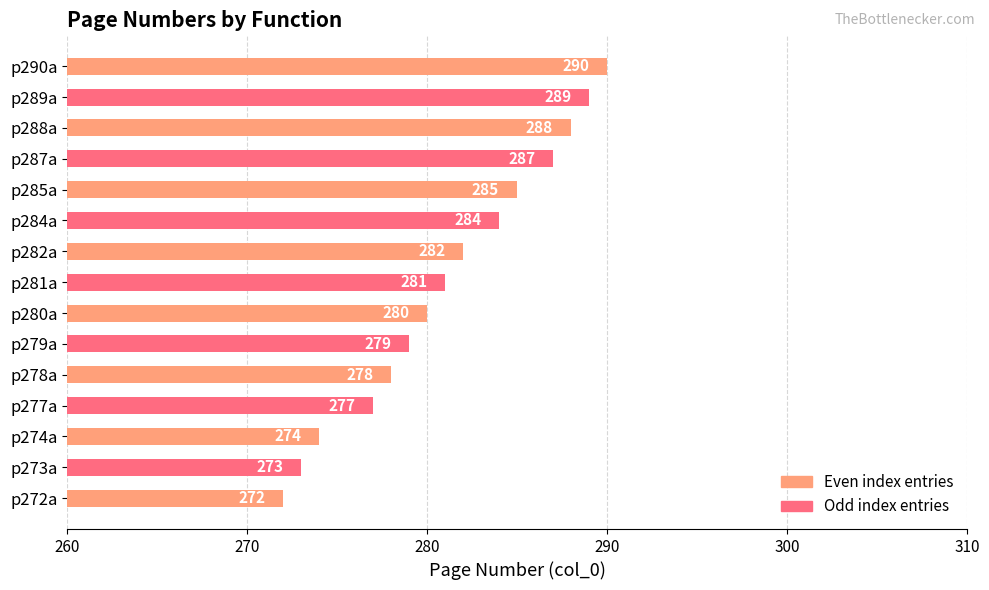

What is the ratio of the value at p282a to the value at p280a?

1.0